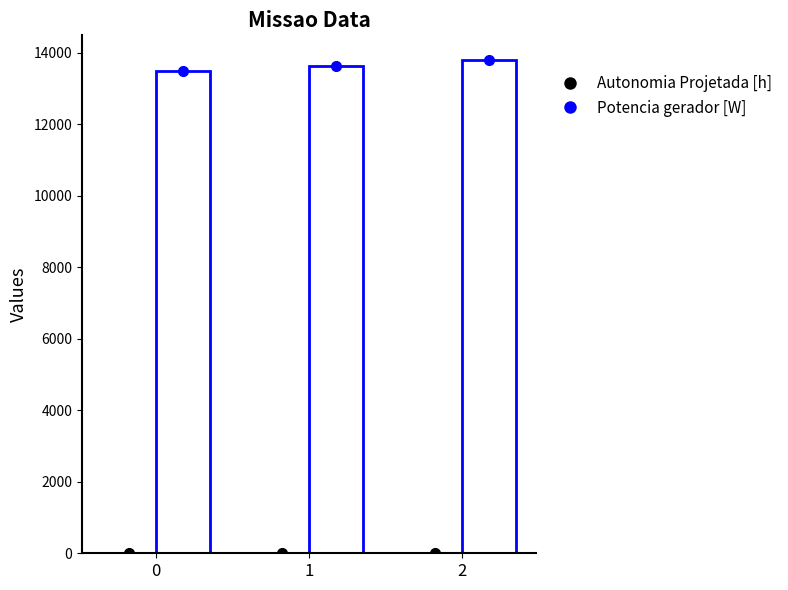

Rank the series by their maximum value, from highest to lowest.

Potencia gerador [W], Autonomia Projetada [h]